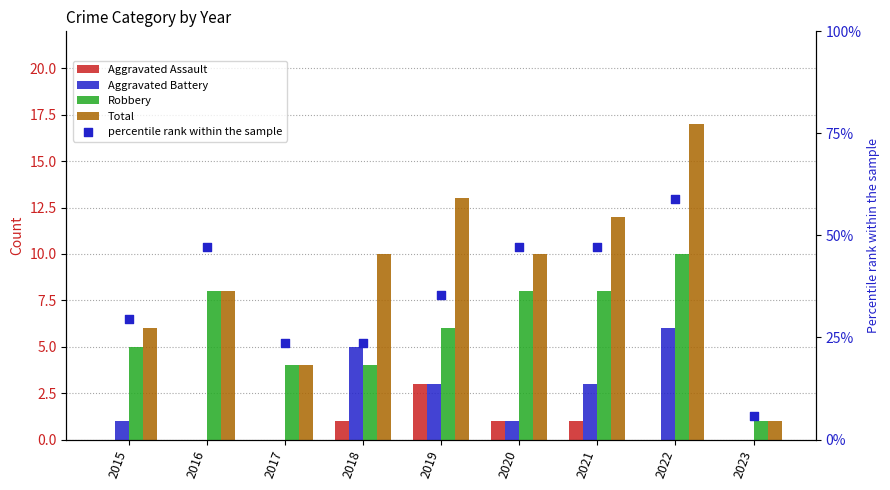

At how many categories does at least one series exceed 11?

8